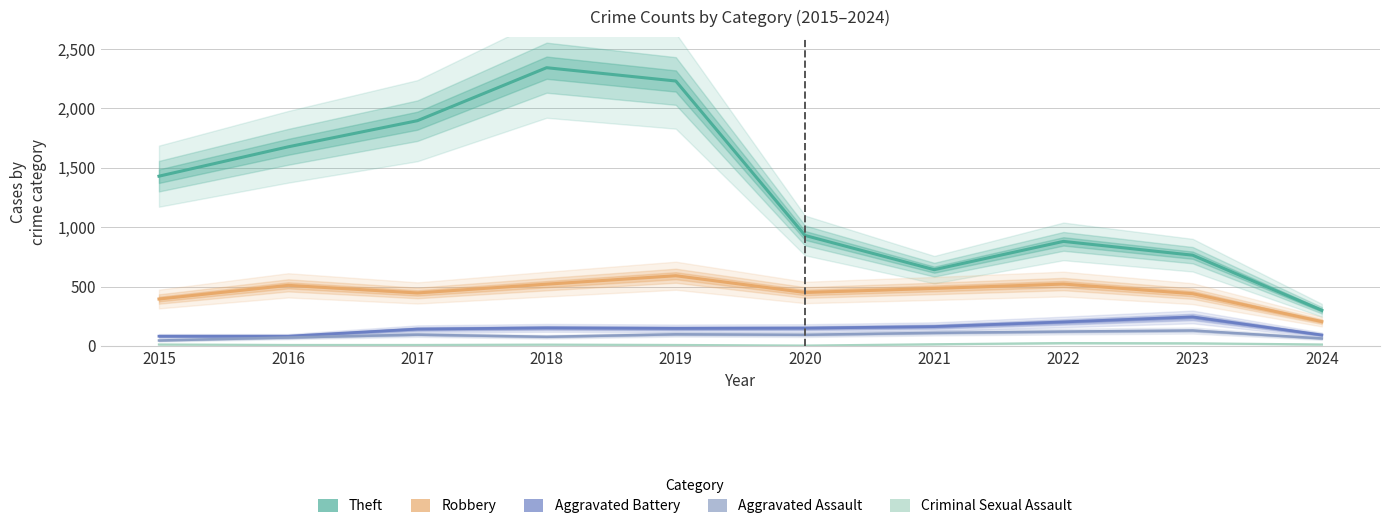

What is the difference between the highest and lowest values at 2022?

856